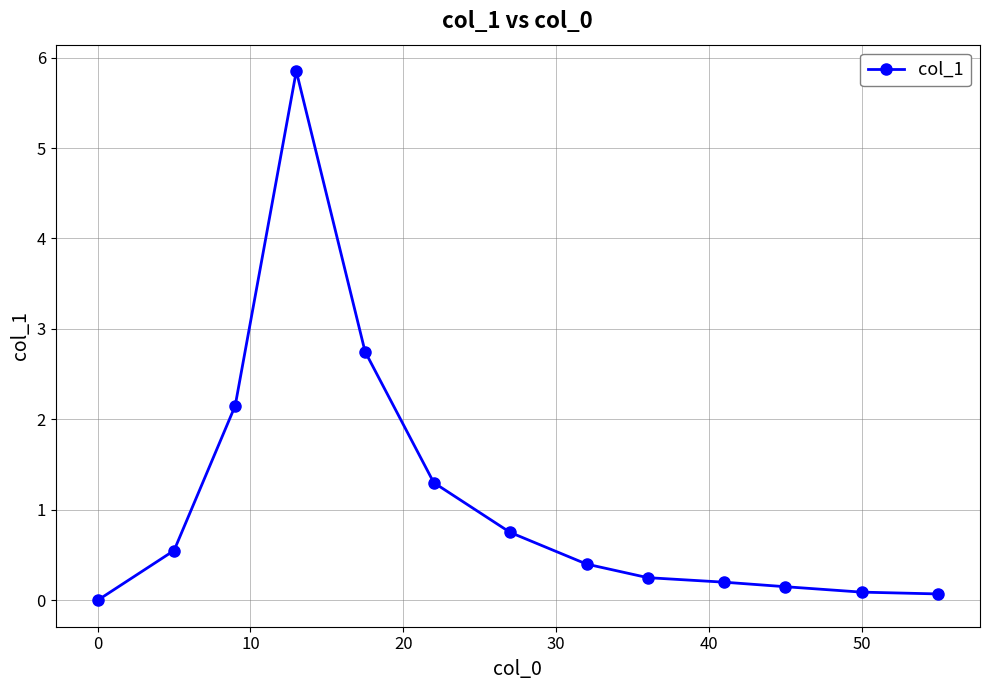

What is the average value?

1.1